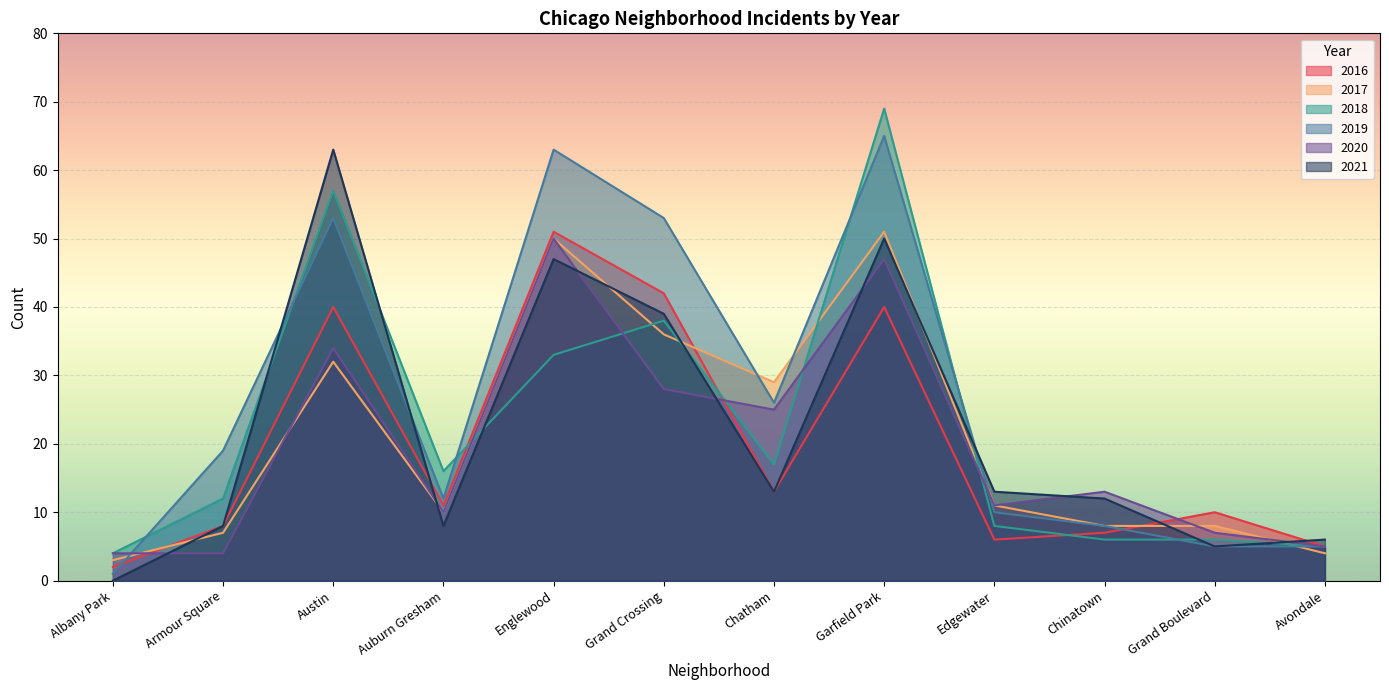

What is the sum of all 2020 values?

238